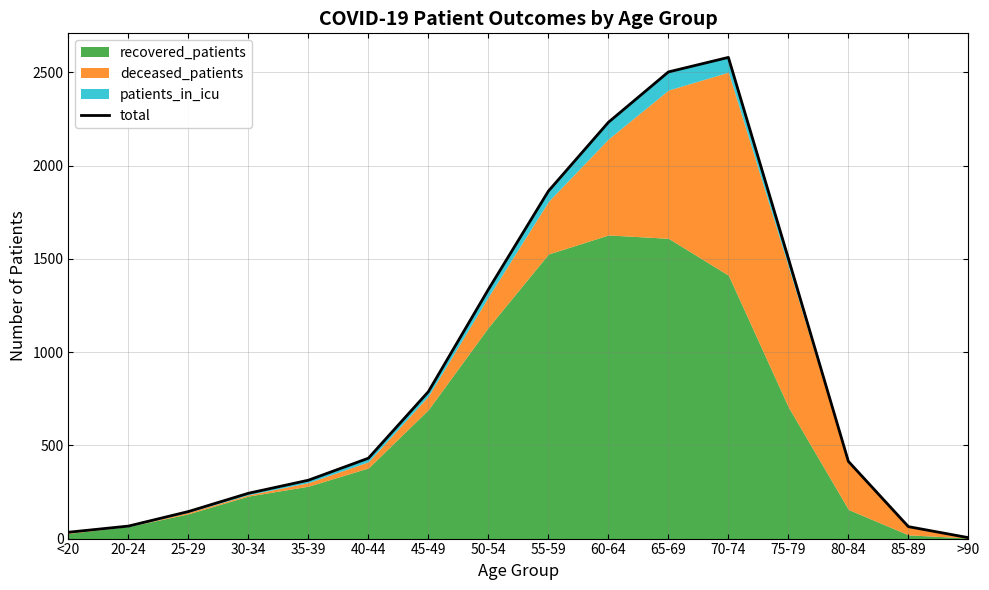

Between >90 and 20-24, which is larger?

20-24